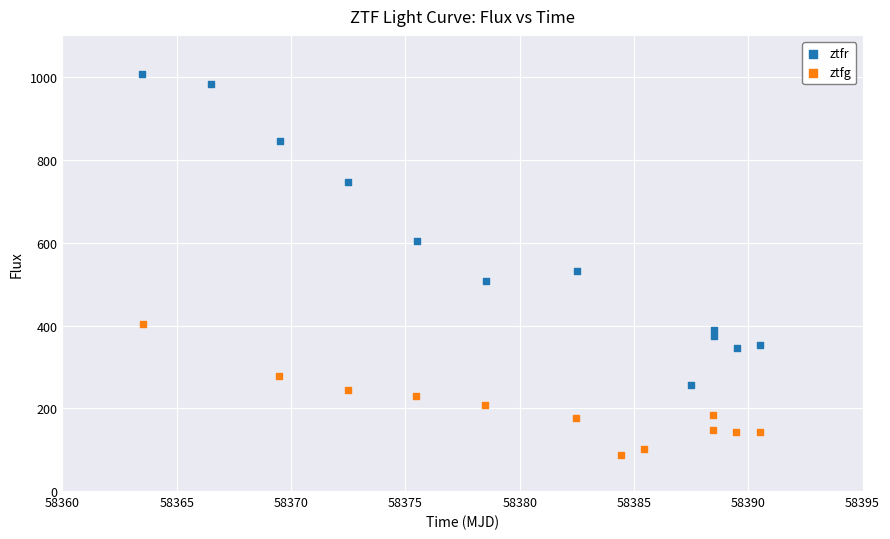

Which series reaches the minimum Y coordinate?

ztfg